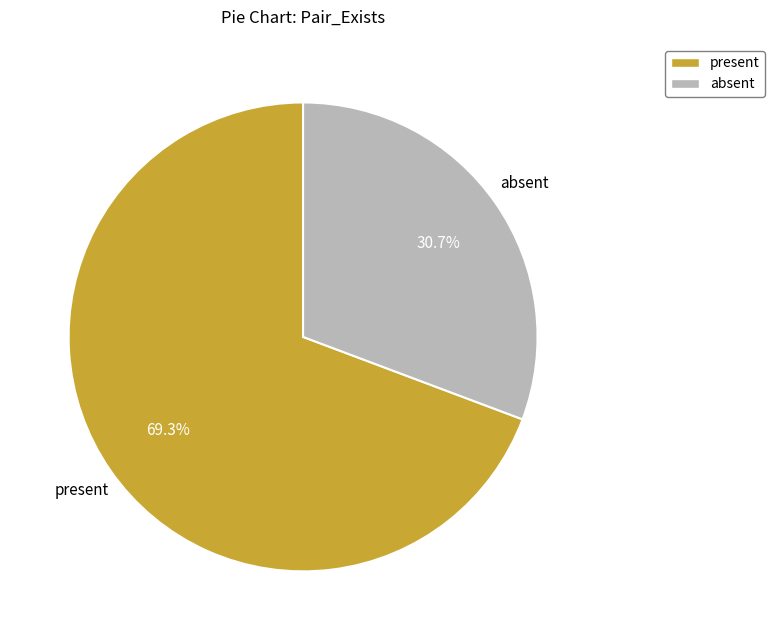

Is it true that absent is 40% of the pie?

False